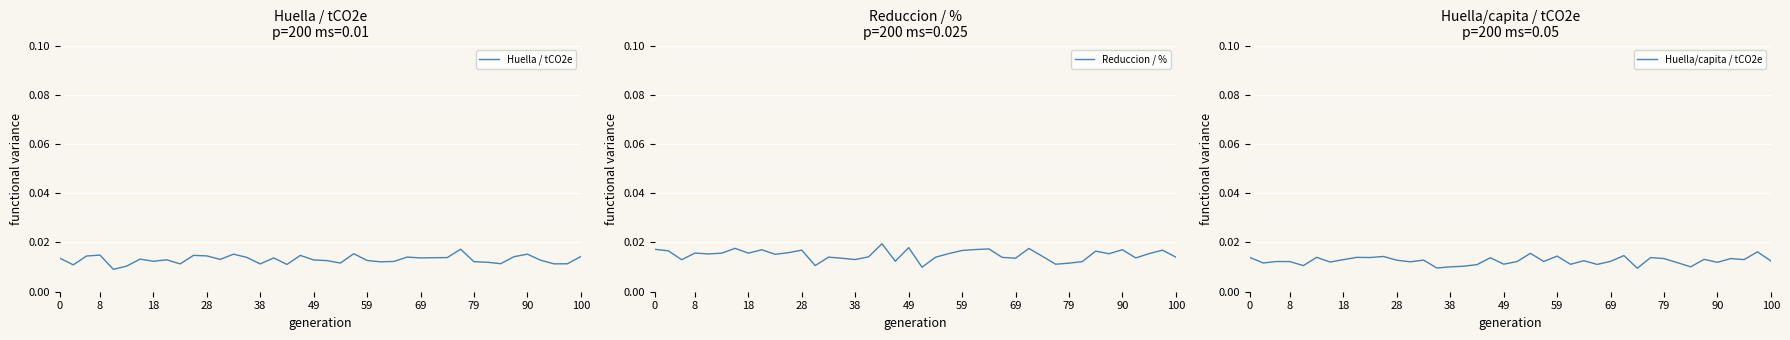

Is it true that Huella/capita / tCO2e equals 0.0 at 69?

False